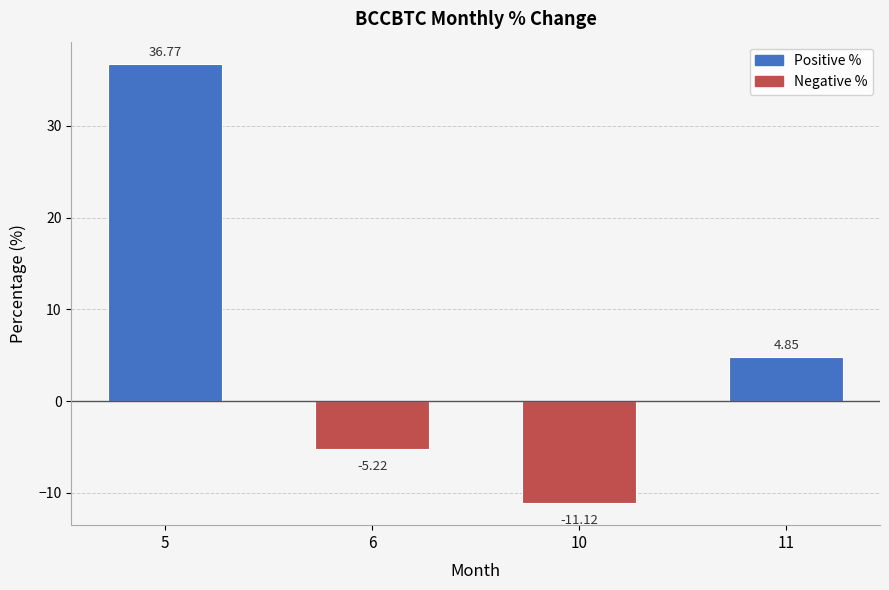

What is the value of the 2nd bar from the left?

-5.2